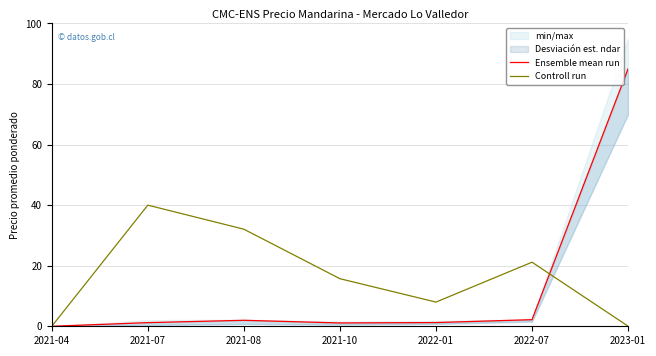

What position from the right is 2021-07?

6